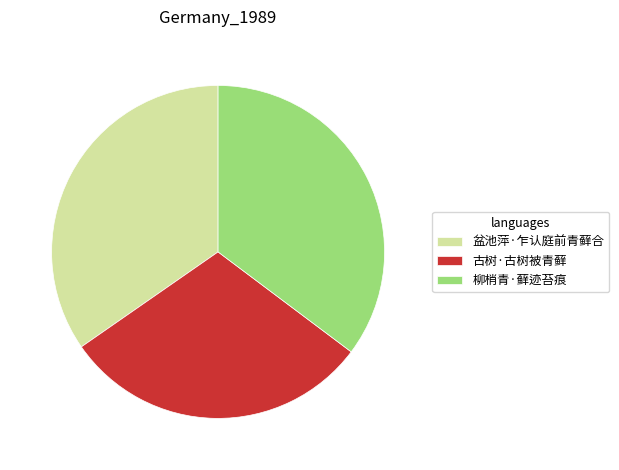

Which has a higher value, 盆池萍·乍认庭前青藓合 or 古树·古树被青藓?

盆池萍·乍认庭前青藓合